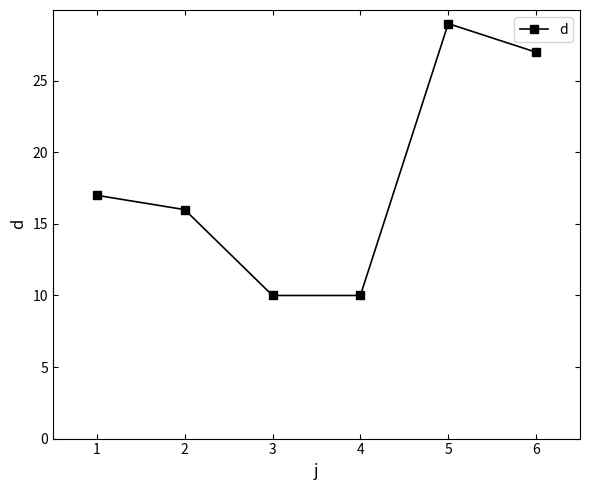

What is the change in value from 1 to 3?

-7